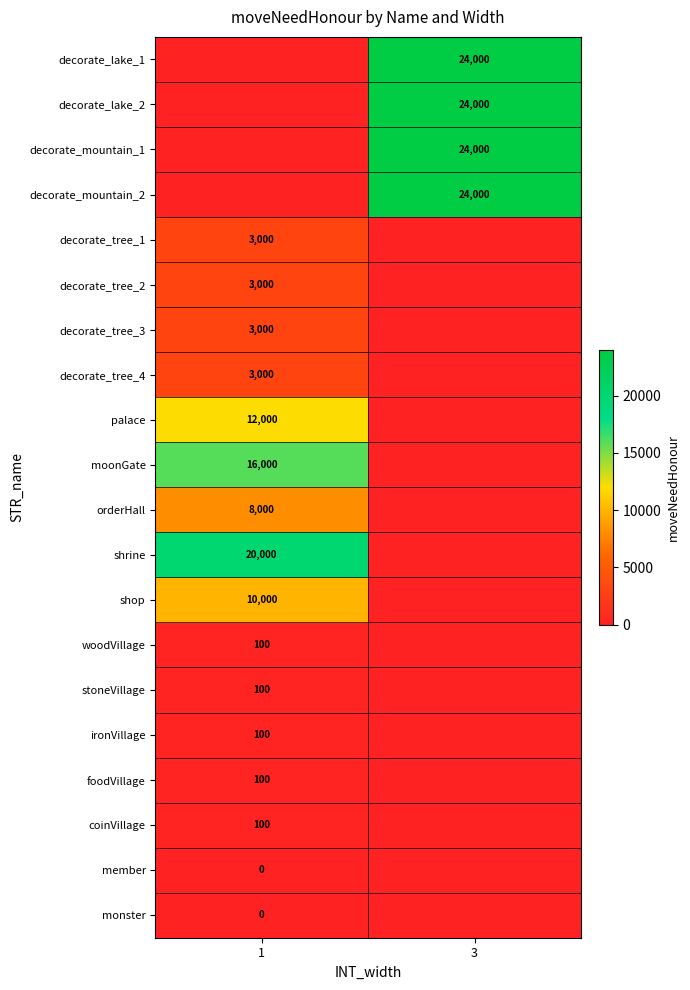

Is it true that shop equals 10000 at 1?

True